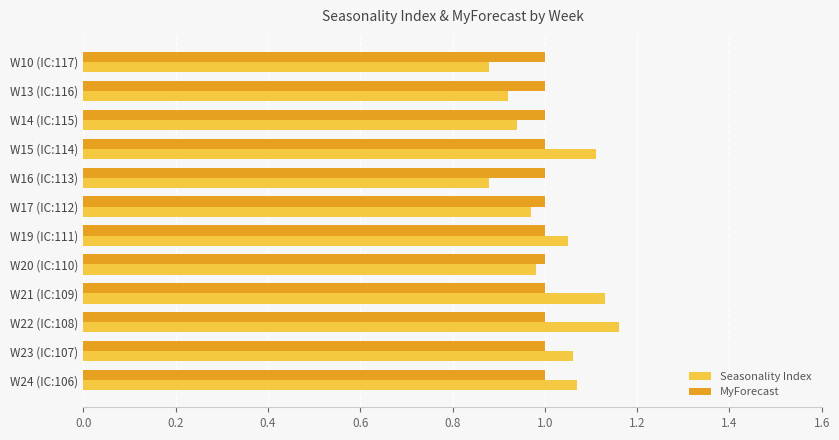

Is it true that MyForecast equals 0.6 at W15 (IC:114)?

False